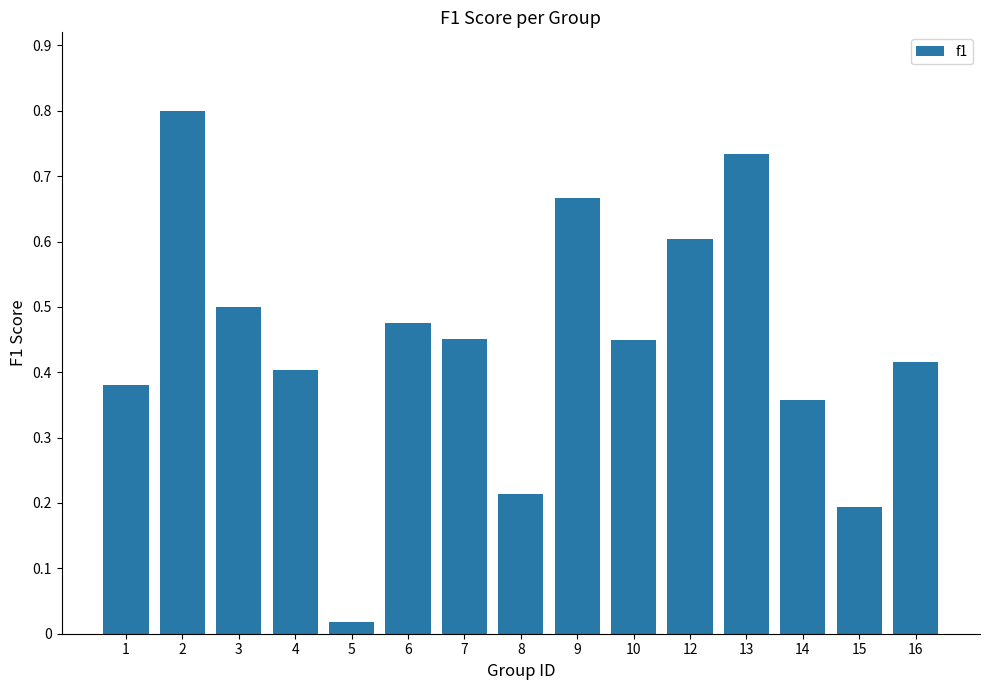

How many bars are there in total?

15